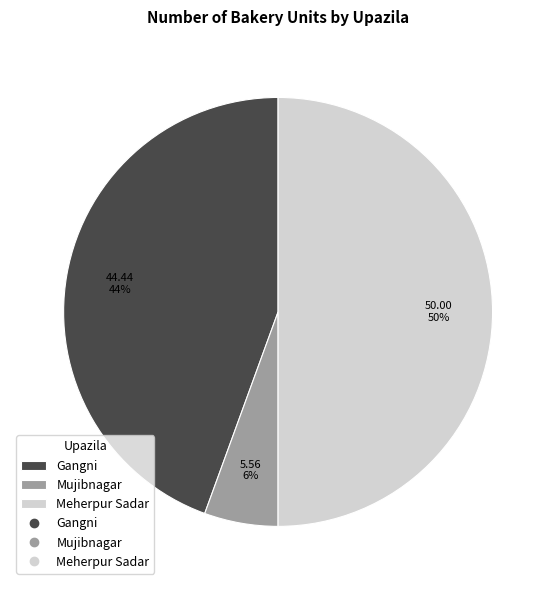

To the nearest percent, what is the average slice percentage?

33%